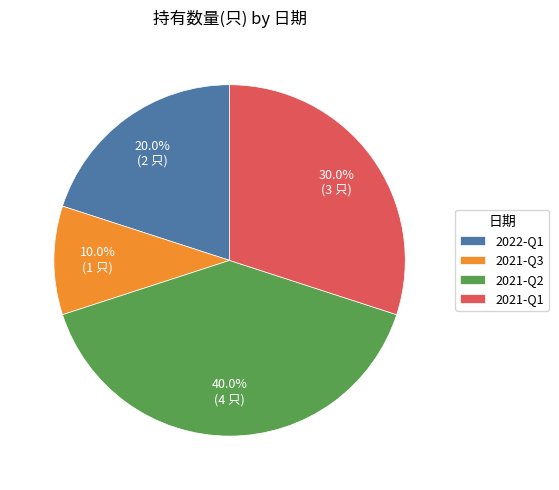

Between 2021-Q1 and 2021-Q2, which is larger?

2021-Q2